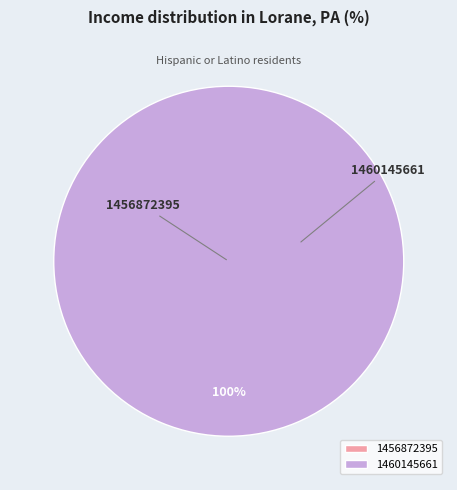

To the nearest percent, what is the difference between the 1456872395 and 1460145661 slice percentages?

100%